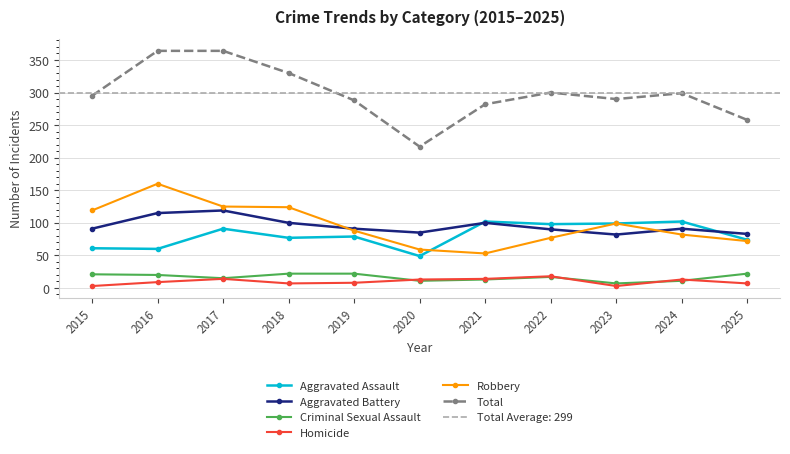

At 2022, list the series in order from smallest to largest.

Criminal Sexual Assault, Homicide, Robbery, Aggravated Battery, Aggravated Assault, Total